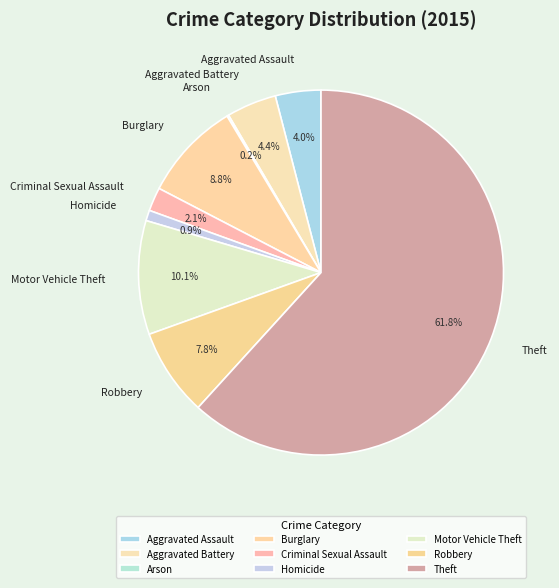

What is the ratio of the value at Theft to the value at Burglary?

7.0